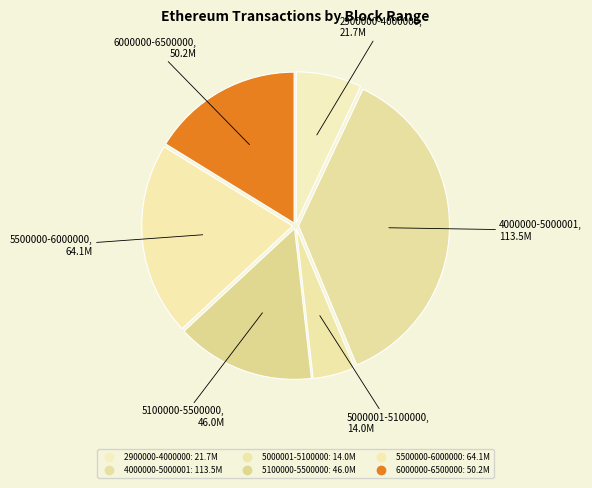

What portion of the pie excludes 5000001-5100000?

95.5%